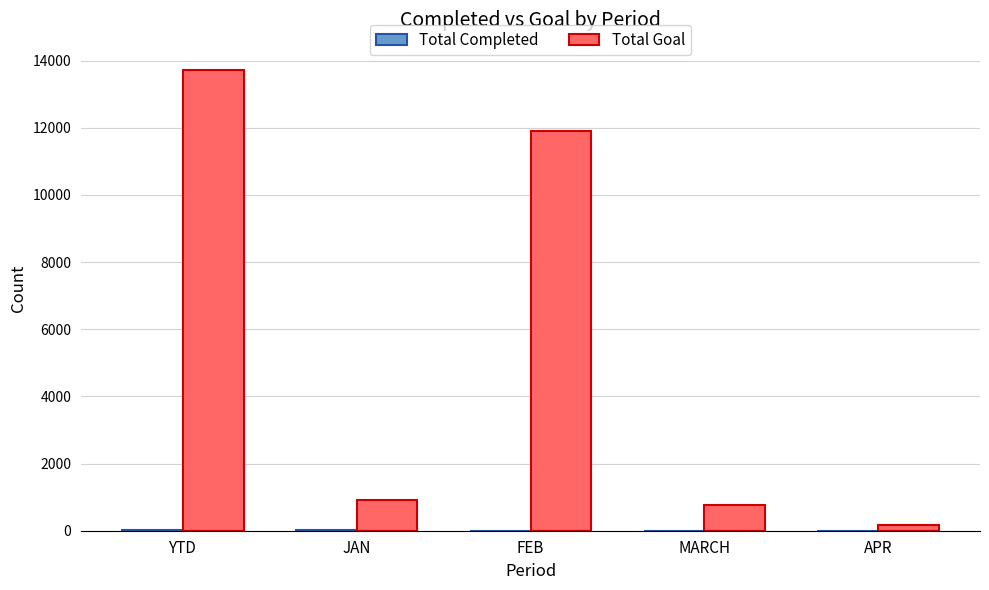

What is the sum of the Total Goal values at MARCH and FEB?

12641